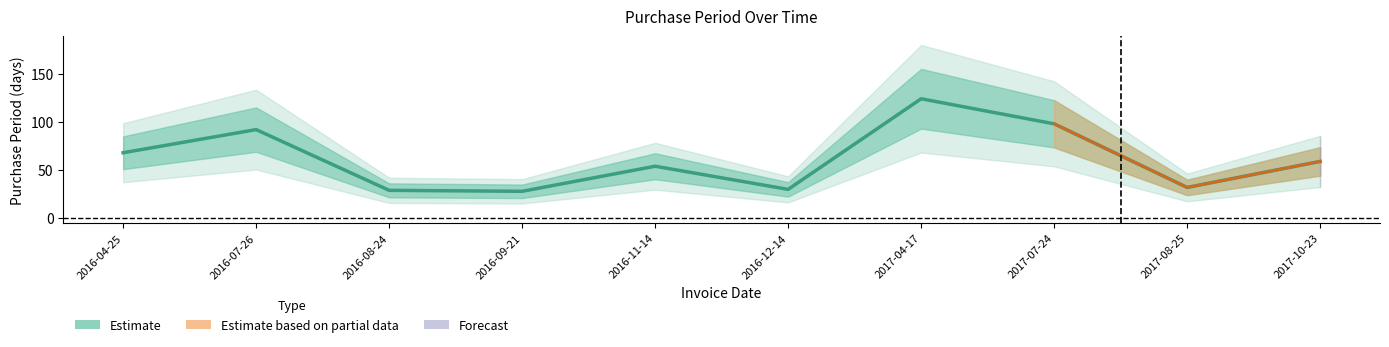

The chart shows a value of 21 at 2017-08-25. True or false?

False